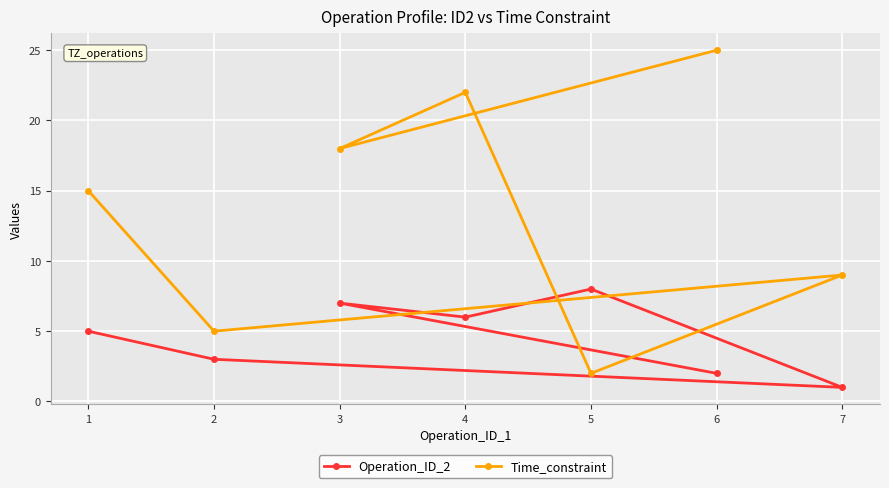

How many lines are shown in the chart?

2